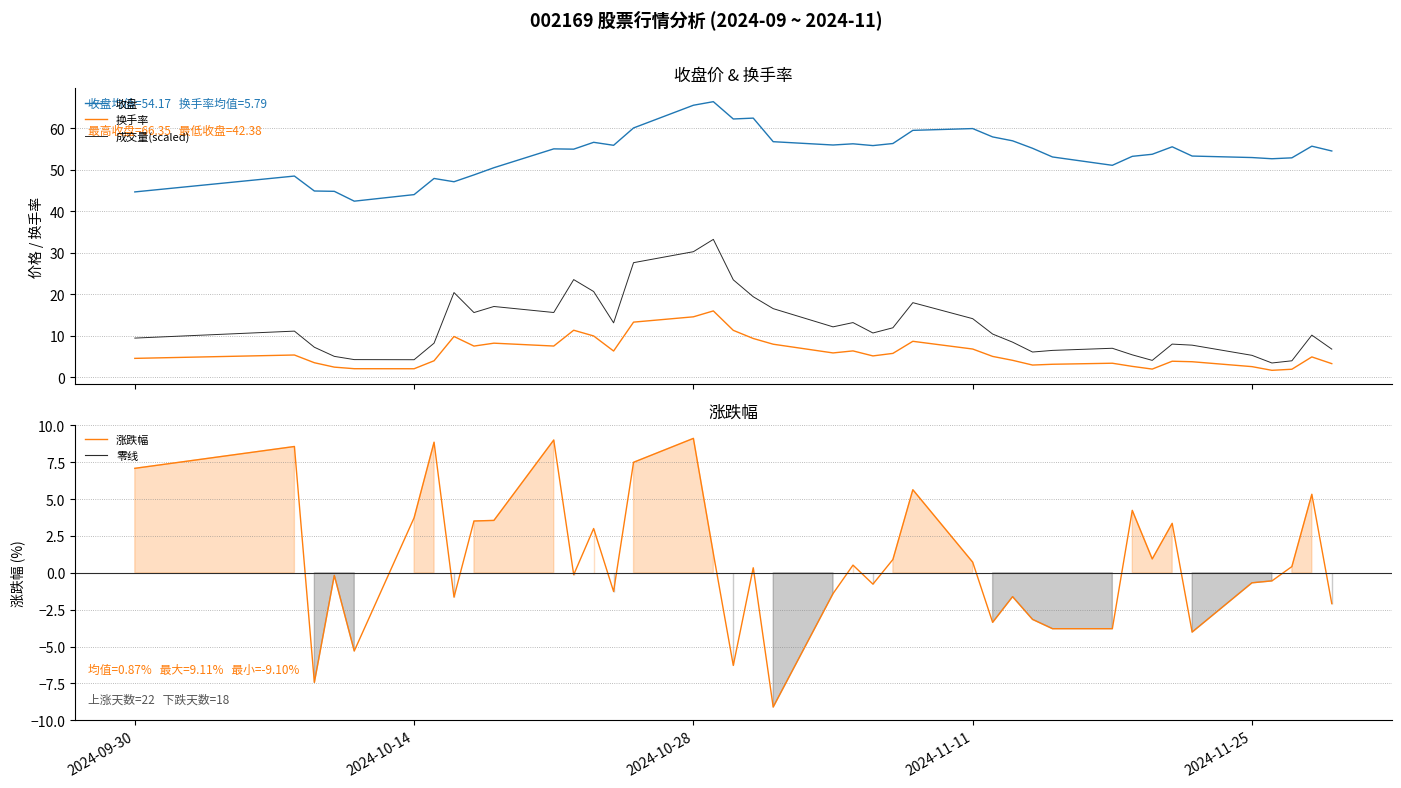

What is the difference between the 收盘 values at 2024-11-27 and 2024-10-22?

2.1